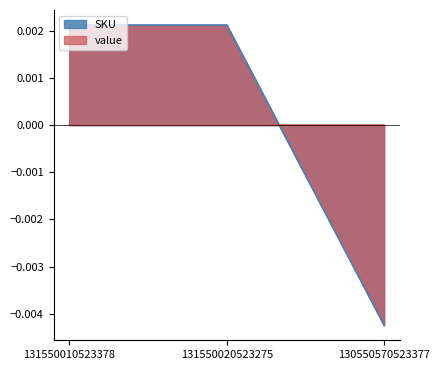

What position from the left is 130550570523377?

3